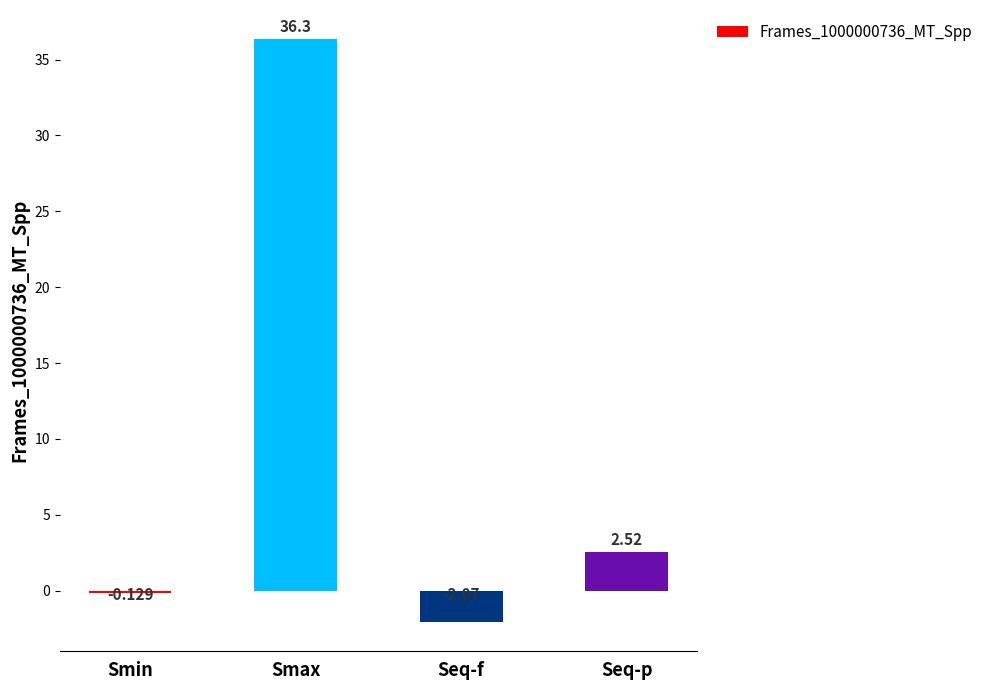

What is the difference between the second highest and second lowest values?

2.6